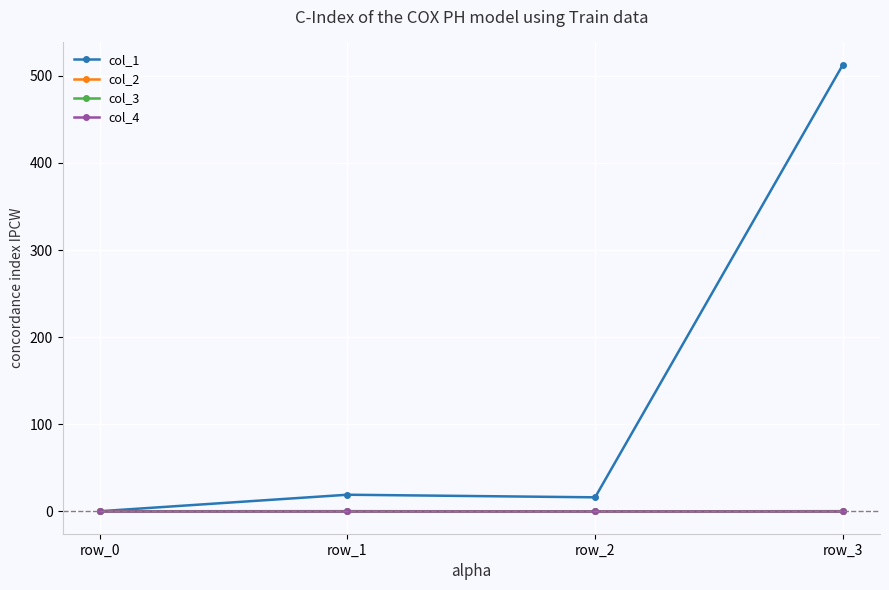

Does the chart have visible grid lines?

Yes